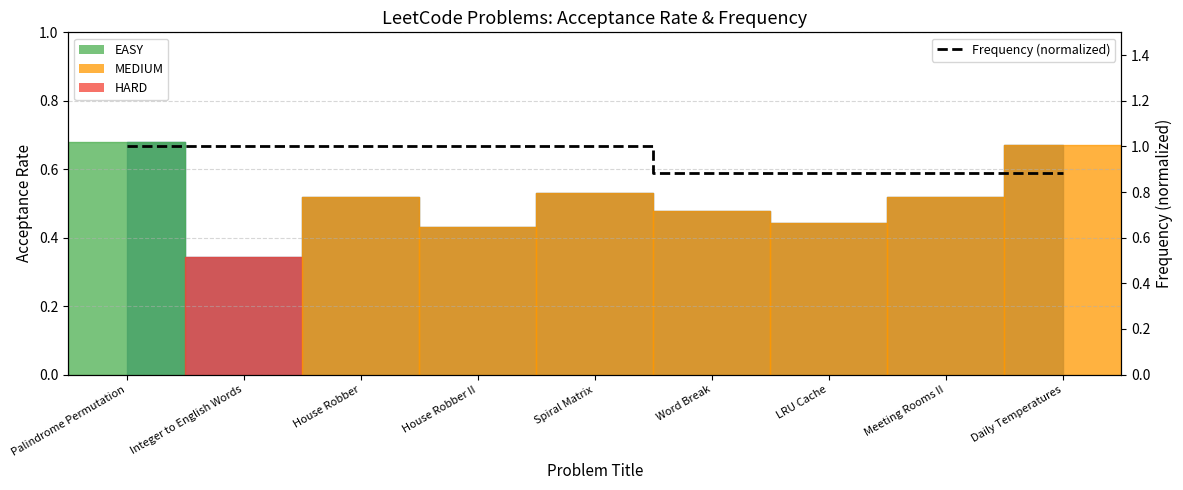

Which label corresponds to the smallest value in the chart?

Word Break